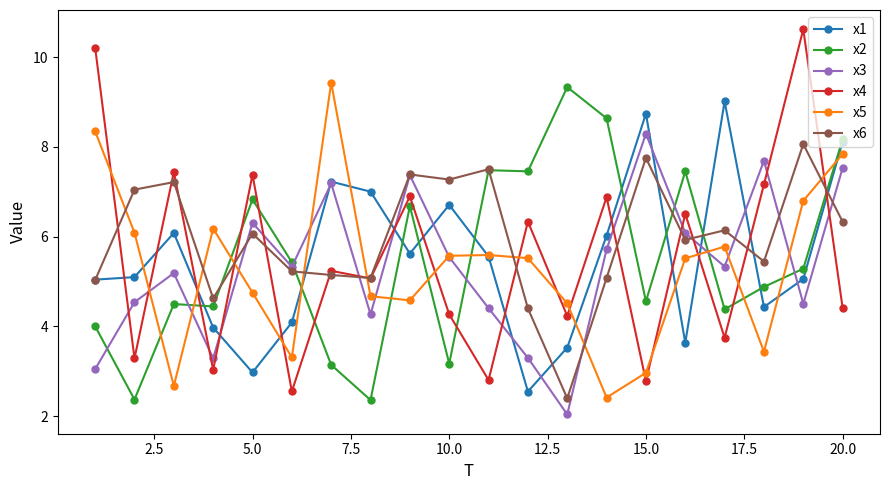

Does the chart display data point markers on the line(s)?

Yes